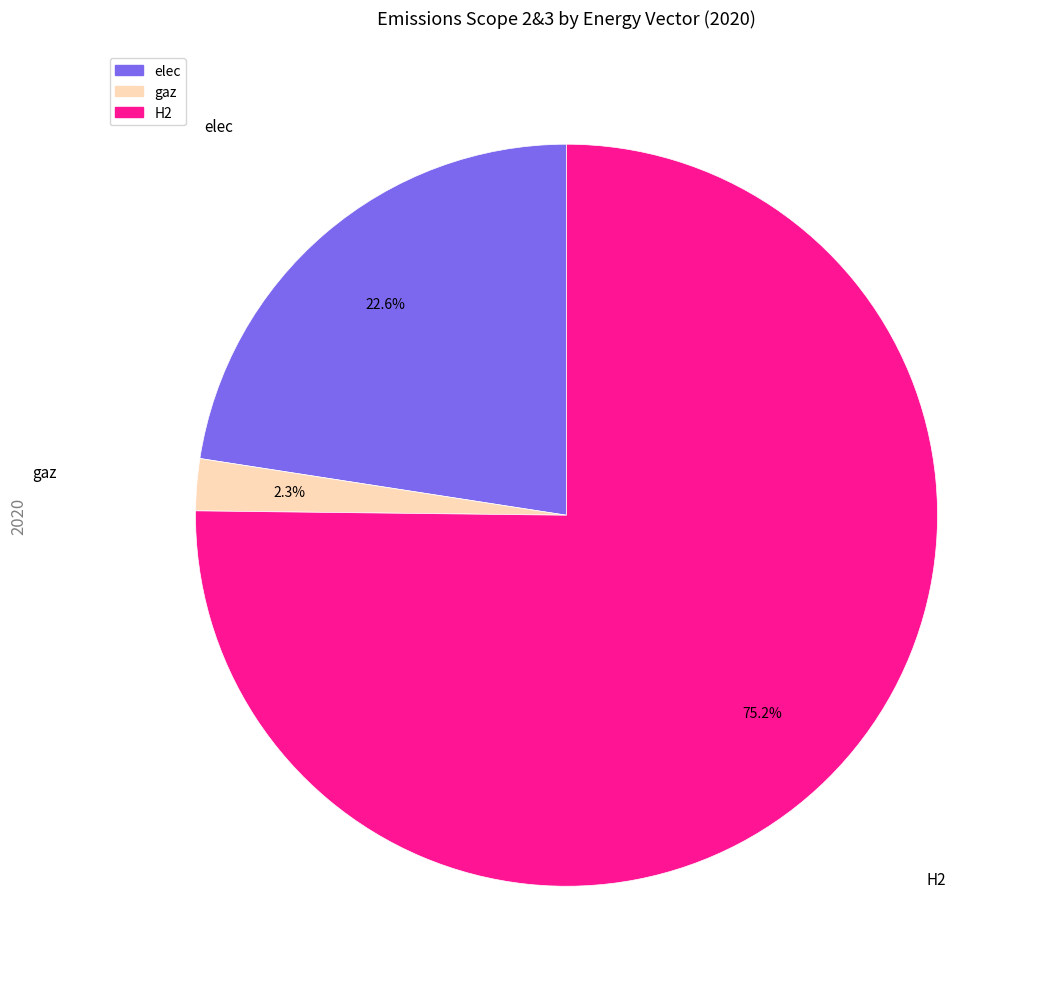

To the nearest percent, what is the difference between the largest and smallest slice percentages?

73%